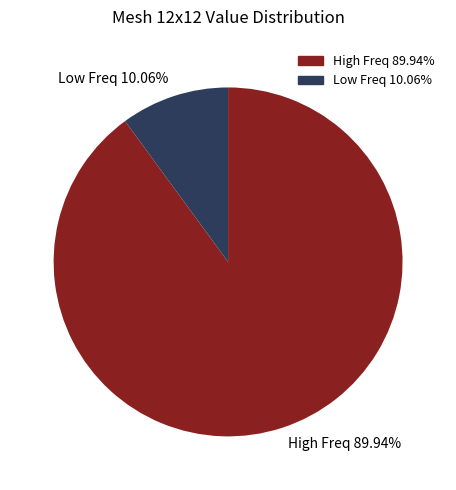

Is there a majority slice in this chart?

Yes